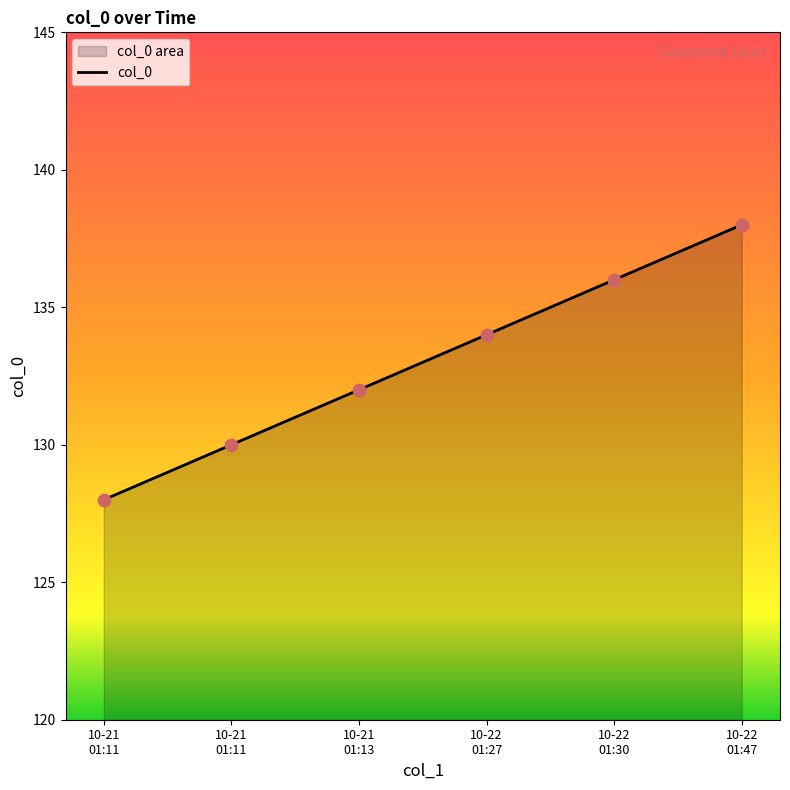

Approximately how many times larger is the value at 10-22
01:27 compared to 10-21
01:11?

1.0